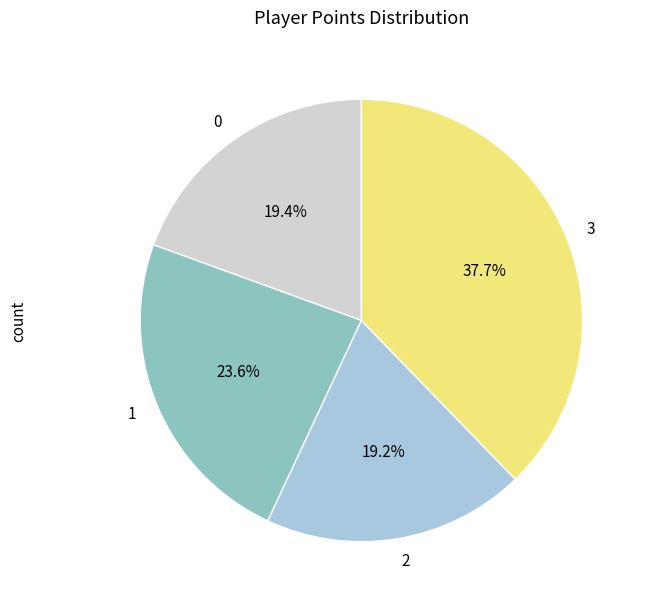

Is there any slice that represents more than half of the pie?

No